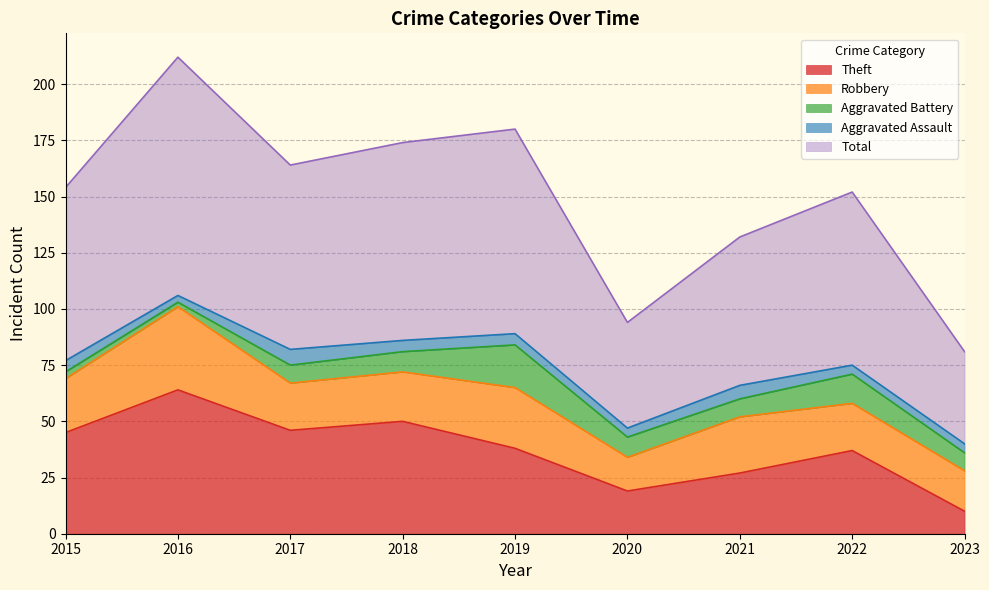

Between 2016 and 2023, which series saw the biggest shift?

Total